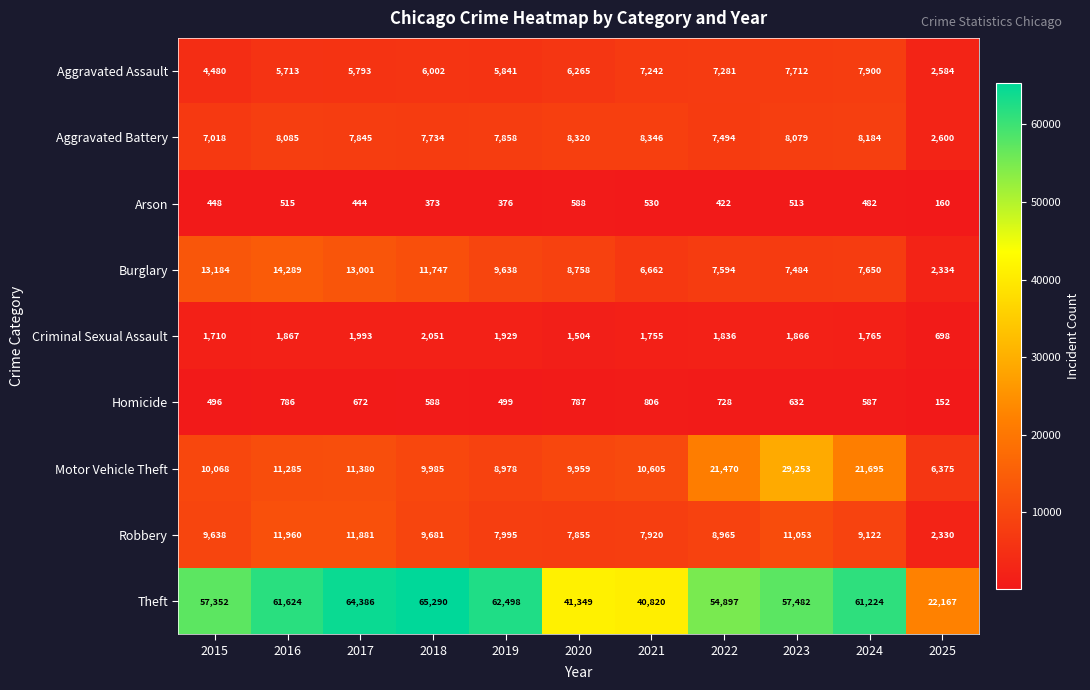

Which category has the lowest value across all series?

2025